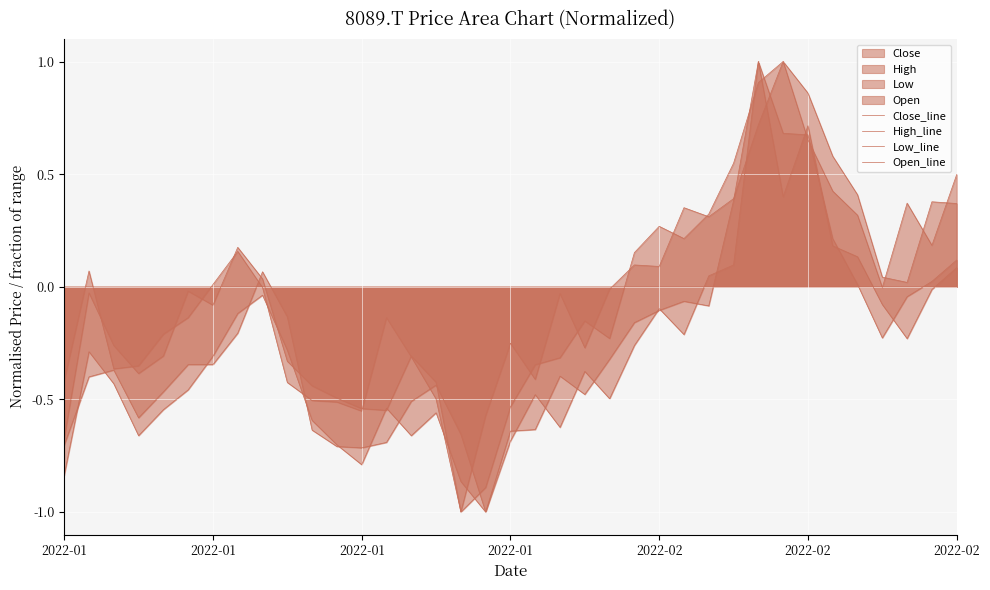

How many data points in Low_line are less than 0?

21